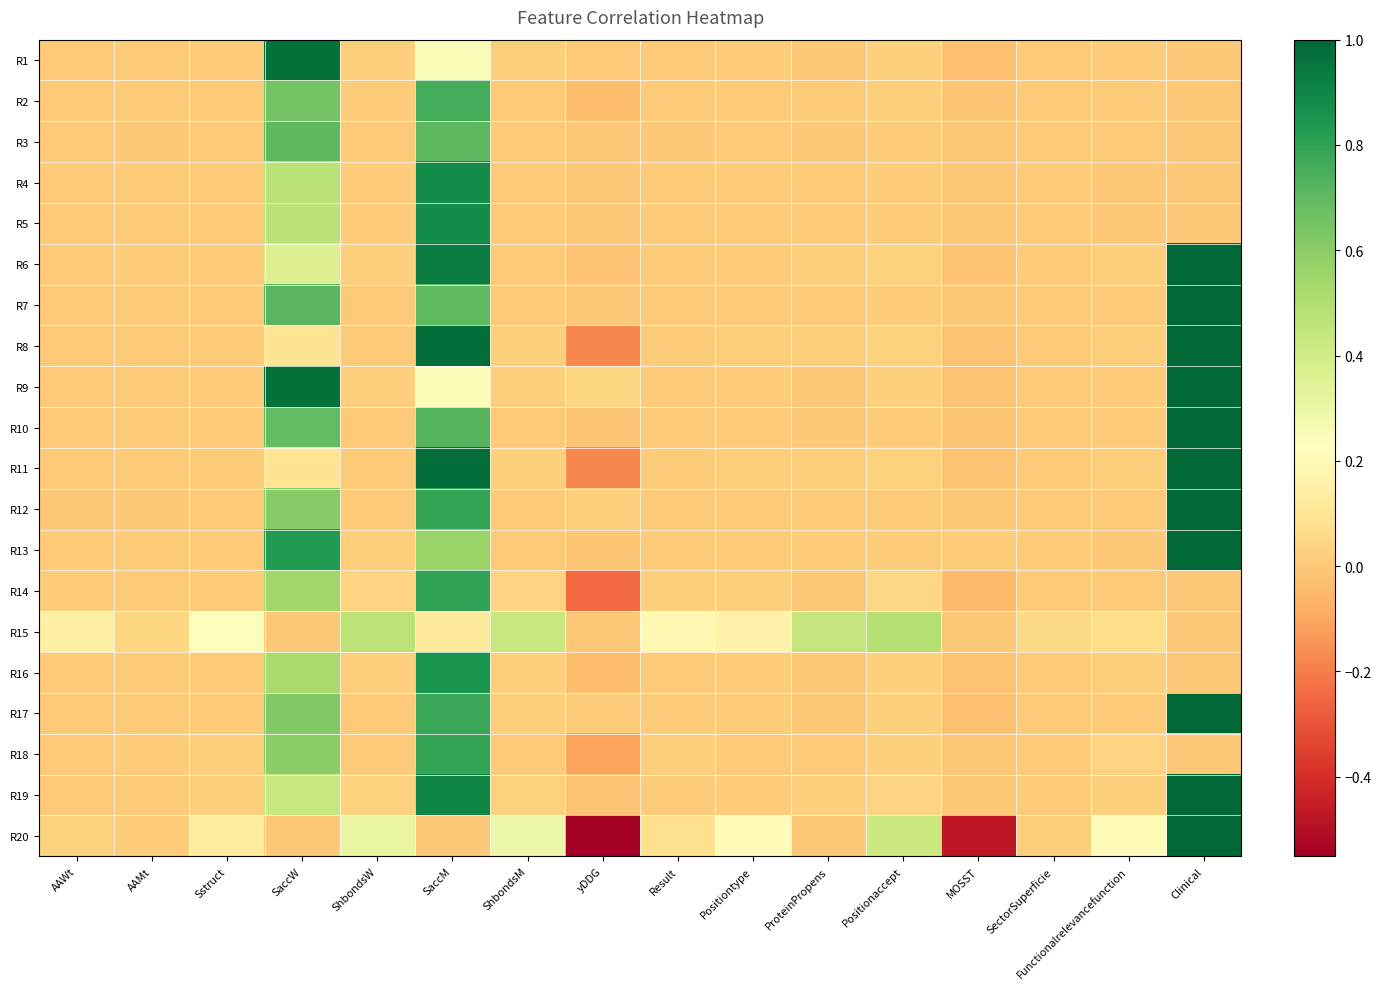

Reading left to right, what are all the values shown in this chart?

R1: AAWt=0.0	AAMt=0.0	Sstruct=0.0	SaccW=1.0	ShbondsW=0.0	SaccM=0.2	ShbondsM=0.0	yDDG=0.0	Result=0.0	Positiontype=0.0	ProteinPropens=0.0	Positionaccept=0.0	MOSST=-0.0	SectorSuperficie=0.0	Functionalrelevancefunction=0.0	Clinical=0.0
R2: AAWt=0.0	AAMt=0.0	Sstruct=0.0	SaccW=0.7	ShbondsW=0.0	SaccM=0.8	ShbondsM=0.0	yDDG=-0.0	Result=0.0	Positiontype=0.0	ProteinPropens=0.0	Positionaccept=0.0	MOSST=-0.0	SectorSuperficie=0.0	Functionalrelevancefunction=0.0	Clinical=0.0
R3: AAWt=0.0	AAMt=0.0	Sstruct=0.0	SaccW=0.7	ShbondsW=0.0	SaccM=0.7	ShbondsM=0.0	yDDG=-0.0	Result=0.0	Positiontype=0.0	ProteinPropens=0.0	Positionaccept=0.0	MOSST=-0.0	SectorSuperficie=0.0	Functionalrelevancefunction=0.0	Clinical=0.0
R4: AAWt=0.0	AAMt=0.0	Sstruct=0.0	SaccW=0.5	ShbondsW=0.0	SaccM=0.9	ShbondsM=0.0	yDDG=-0.0	Result=0.0	Positiontype=0.0	ProteinPropens=0.0	Positionaccept=0.0	MOSST=-0.0	SectorSuperficie=0.0	Functionalrelevancefunction=0.0	Clinical=0.0
R5: AAWt=0.0	AAMt=0.0	Sstruct=0.0	SaccW=0.5	ShbondsW=0.0	SaccM=0.9	ShbondsM=0.0	yDDG=-0.0	Result=0.0	Positiontype=0.0	ProteinPropens=0.0	Positionaccept=0.0	MOSST=-0.0	SectorSuperficie=0.0	Functionalrelevancefunction=0.0	Clinical=0.0
R6: AAWt=0.0	AAMt=0.0	Sstruct=0.0	SaccW=0.4	ShbondsW=0.0	SaccM=0.9	ShbondsM=0.0	yDDG=-0.0	Result=0.0	Positiontype=0.0	ProteinPropens=0.0	Positionaccept=0.0	MOSST=-0.0	SectorSuperficie=0.0	Functionalrelevancefunction=0.0	Clinical=1.0
R7: AAWt=0.0	AAMt=0.0	Sstruct=0.0	SaccW=0.7	ShbondsW=0.0	SaccM=0.7	ShbondsM=0.0	yDDG=-0.0	Result=0.0	Positiontype=0.0	ProteinPropens=0.0	Positionaccept=0.0	MOSST=0.0	SectorSuperficie=0.0	Functionalrelevancefunction=0.0	Clinical=1.0
R8: AAWt=0.0	AAMt=0.0	Sstruct=0.0	SaccW=0.1	ShbondsW=0.0	SaccM=1.0	ShbondsM=0.0	yDDG=-0.2	Result=0.0	Positiontype=0.0	ProteinPropens=0.0	Positionaccept=0.0	MOSST=-0.0	SectorSuperficie=0.0	Functionalrelevancefunction=0.0	Clinical=1.0
R9: AAWt=0.0	AAMt=0.0	Sstruct=0.0	SaccW=1.0	ShbondsW=0.0	SaccM=0.2	ShbondsM=0.0	yDDG=0.0	Result=0.0	Positiontype=0.0	ProteinPropens=0.0	Positionaccept=0.0	MOSST=-0.0	SectorSuperficie=0.0	Functionalrelevancefunction=0.0	Clinical=1.0
R10: AAWt=0.0	AAMt=0.0	Sstruct=0.0	SaccW=0.7	ShbondsW=0.0	SaccM=0.7	ShbondsM=0.0	yDDG=-0.0	Result=0.0	Positiontype=0.0	ProteinPropens=0.0	Positionaccept=0.0	MOSST=-0.0	SectorSuperficie=0.0	Functionalrelevancefunction=0.0	Clinical=1.0
R11: AAWt=0.0	AAMt=0.0	Sstruct=0.0	SaccW=0.1	ShbondsW=0.0	SaccM=1.0	ShbondsM=0.0	yDDG=-0.2	Result=0.0	Positiontype=0.0	ProteinPropens=0.0	Positionaccept=0.0	MOSST=-0.0	SectorSuperficie=0.0	Functionalrelevancefunction=0.0	Clinical=1.0
R12: AAWt=0.0	AAMt=0.0	Sstruct=0.0	SaccW=0.6	ShbondsW=0.0	SaccM=0.8	ShbondsM=0.0	yDDG=0.0	Result=0.0	Positiontype=0.0	ProteinPropens=0.0	Positionaccept=0.0	MOSST=-0.0	SectorSuperficie=0.0	Functionalrelevancefunction=0.0	Clinical=1.0
R13: AAWt=0.0	AAMt=0.0	Sstruct=0.0	SaccW=0.8	ShbondsW=0.0	SaccM=0.6	ShbondsM=0.0	yDDG=-0.0	Result=0.0	Positiontype=0.0	ProteinPropens=0.0	Positionaccept=0.0	MOSST=0.0	SectorSuperficie=0.0	Functionalrelevancefunction=0.0	Clinical=1.0
R14: AAWt=0.0	AAMt=0.0	Sstruct=0.0	SaccW=0.5	ShbondsW=0.0	SaccM=0.8	ShbondsM=0.0	yDDG=-0.2	Result=0.0	Positiontype=0.0	ProteinPropens=0.0	Positionaccept=0.0	MOSST=-0.0	SectorSuperficie=0.0	Functionalrelevancefunction=0.0	Clinical=0.0
R15: AAWt=0.1	AAMt=0.0	Sstruct=0.2	SaccW=0.0	ShbondsW=0.5	SaccM=0.1	ShbondsM=0.4	yDDG=0.0	Result=0.2	Positiontype=0.2	ProteinPropens=0.4	Positionaccept=0.5	MOSST=0.0	SectorSuperficie=0.1	Functionalrelevancefunction=0.1	Clinical=0.0
R16: AAWt=0.0	AAMt=0.0	Sstruct=0.0	SaccW=0.5	ShbondsW=0.0	SaccM=0.9	ShbondsM=0.0	yDDG=-0.0	Result=0.0	Positiontype=0.0	ProteinPropens=0.0	Positionaccept=0.0	MOSST=-0.0	SectorSuperficie=0.0	Functionalrelevancefunction=0.0	Clinical=0.0
R17: AAWt=0.0	AAMt=0.0	Sstruct=0.0	SaccW=0.6	ShbondsW=0.0	SaccM=0.8	ShbondsM=0.0	yDDG=0.0	Result=0.0	Positiontype=0.0	ProteinPropens=0.0	Positionaccept=0.0	MOSST=-0.0	SectorSuperficie=0.0	Functionalrelevancefunction=0.0	Clinical=1.0
R18: AAWt=0.0	AAMt=0.0	Sstruct=0.0	SaccW=0.6	ShbondsW=0.0	SaccM=0.8	ShbondsM=0.0	yDDG=-0.1	Result=0.0	Positiontype=0.0	ProteinPropens=0.0	Positionaccept=0.0	MOSST=-0.0	SectorSuperficie=0.0	Functionalrelevancefunction=0.0	Clinical=0.0
R19: AAWt=0.0	AAMt=0.0	Sstruct=0.0	SaccW=0.4	ShbondsW=0.0	SaccM=0.9	ShbondsM=0.0	yDDG=-0.0	Result=0.0	Positiontype=0.0	ProteinPropens=0.0	Positionaccept=0.0	MOSST=0.0	SectorSuperficie=0.0	Functionalrelevancefunction=0.0	Clinical=1.0
R20: AAWt=0.0	AAMt=0.0	Sstruct=0.1	SaccW=0.0	ShbondsW=0.3	SaccM=0.0	ShbondsM=0.3	yDDG=-0.6	Result=0.1	Positiontype=0.2	ProteinPropens=0.0	Positionaccept=0.4	MOSST=-0.5	SectorSuperficie=0.0	Functionalrelevancefunction=0.2	Clinical=1.0